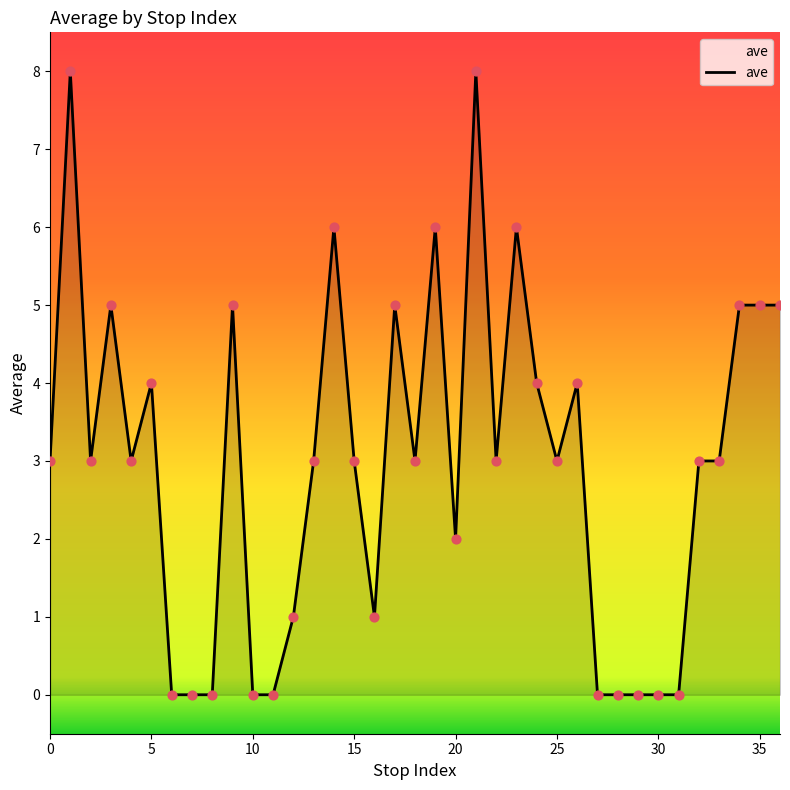

What is the greatest value displayed?

8